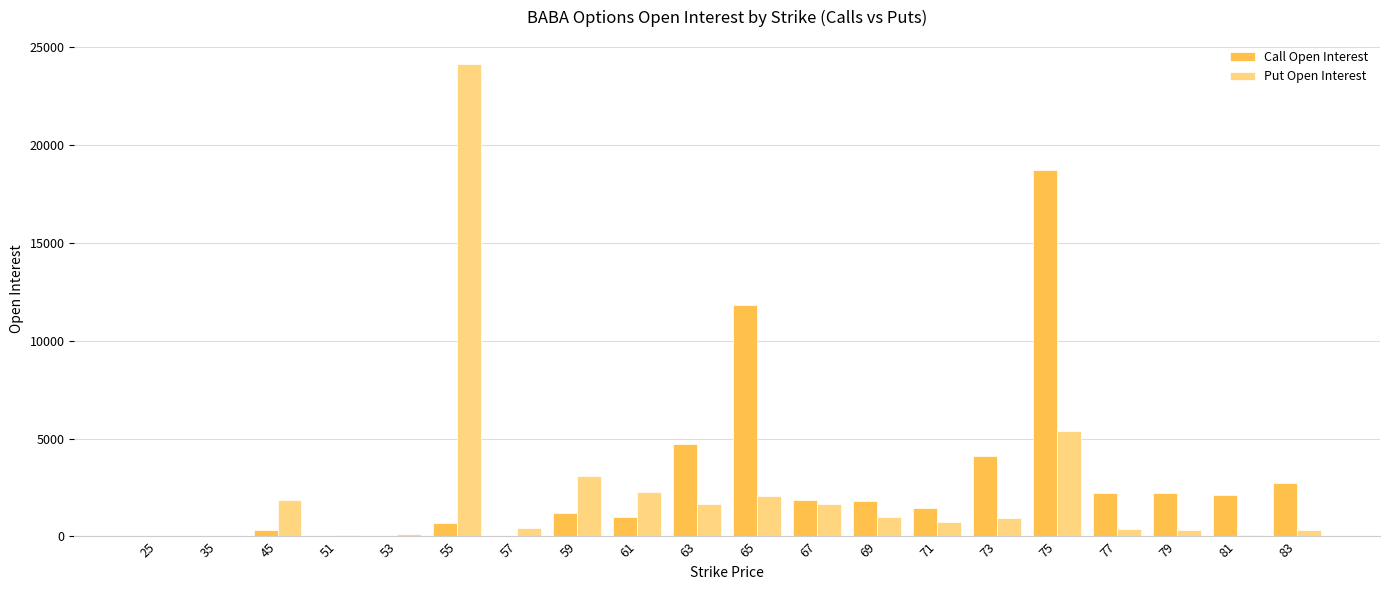

At which category is the sum across all series the highest?

55